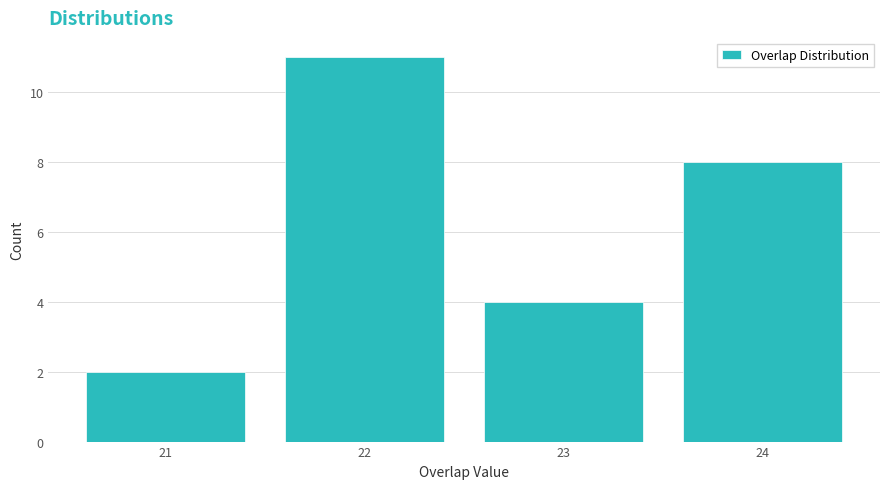

Reading left to right, list every bar in this chart as the range it spans on the x-axis followed by its height. The values are not printed on the chart, so give them approximately, as read against the axis.

20.5 to 21.5: 2
21.5 to 22.5: 11
22.5 to 23.5: 4
23.5 to 24.5: 8